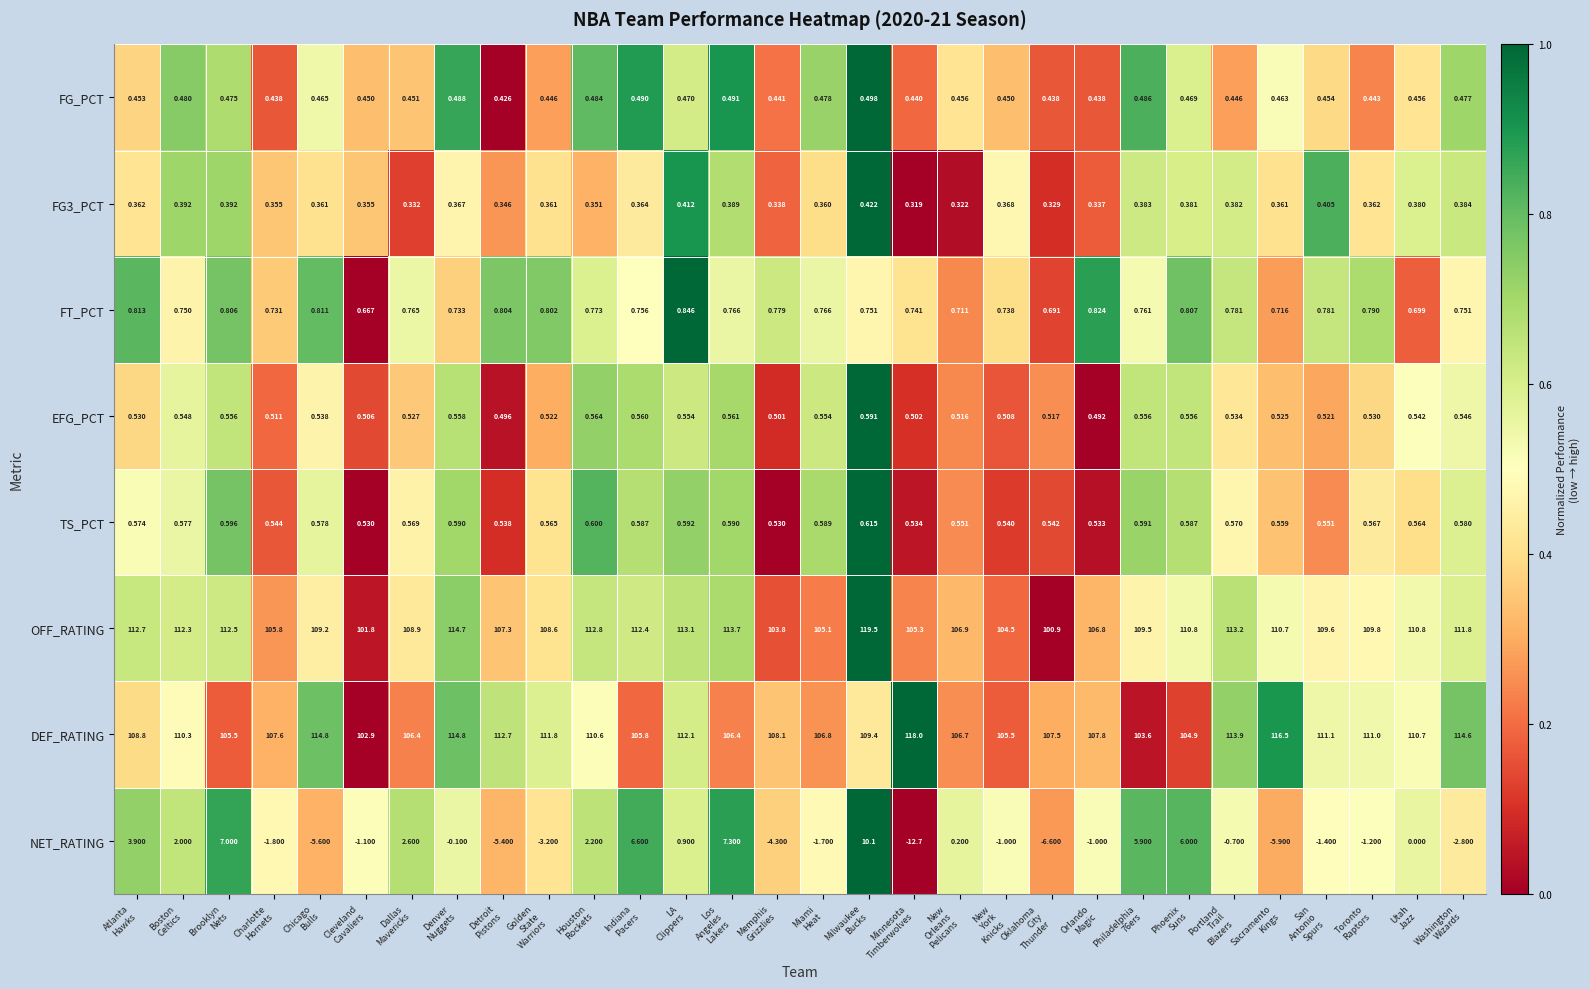

Which series has the largest total across all categories?

DEF_RATING